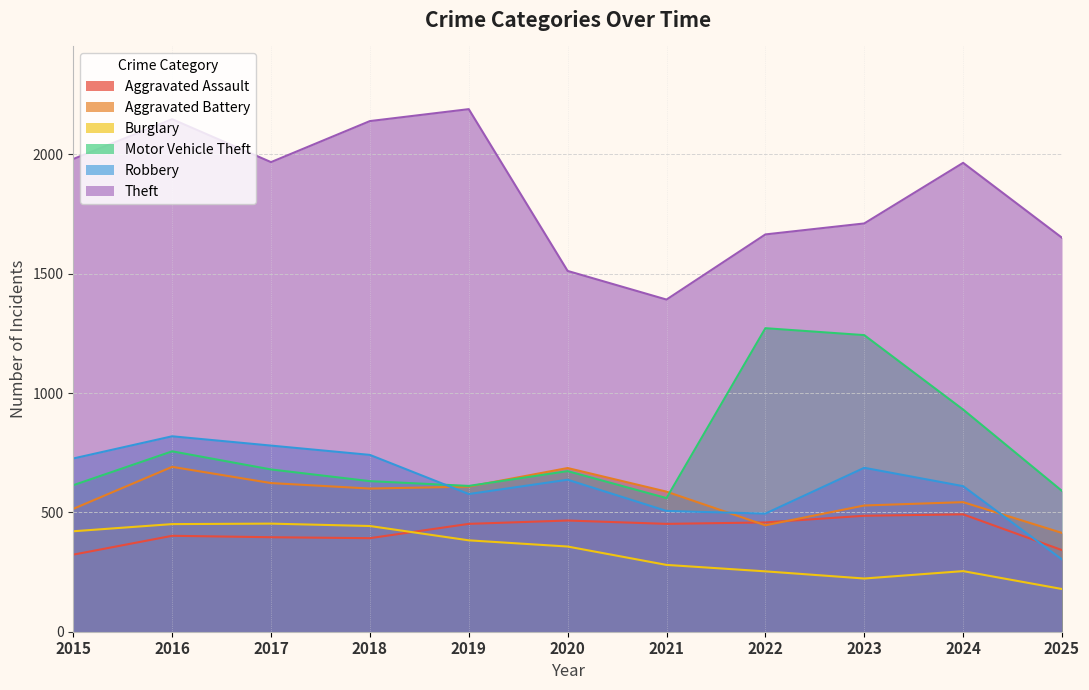

The value of Robbery at 2016 is 410. True or false?

False